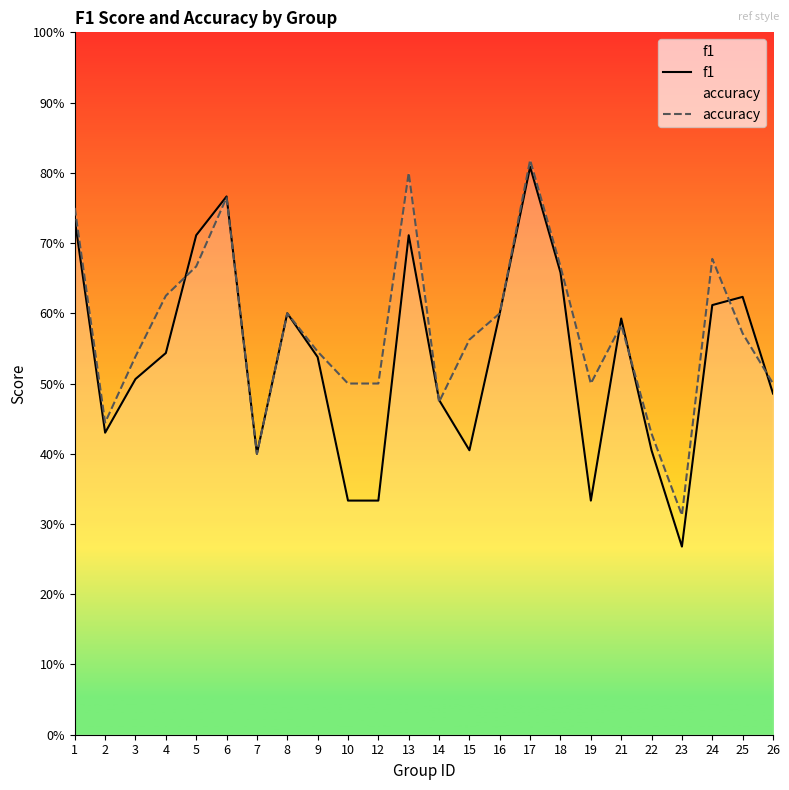

Between which two adjacent categories do f1 and accuracy first intersect?

4 and 5